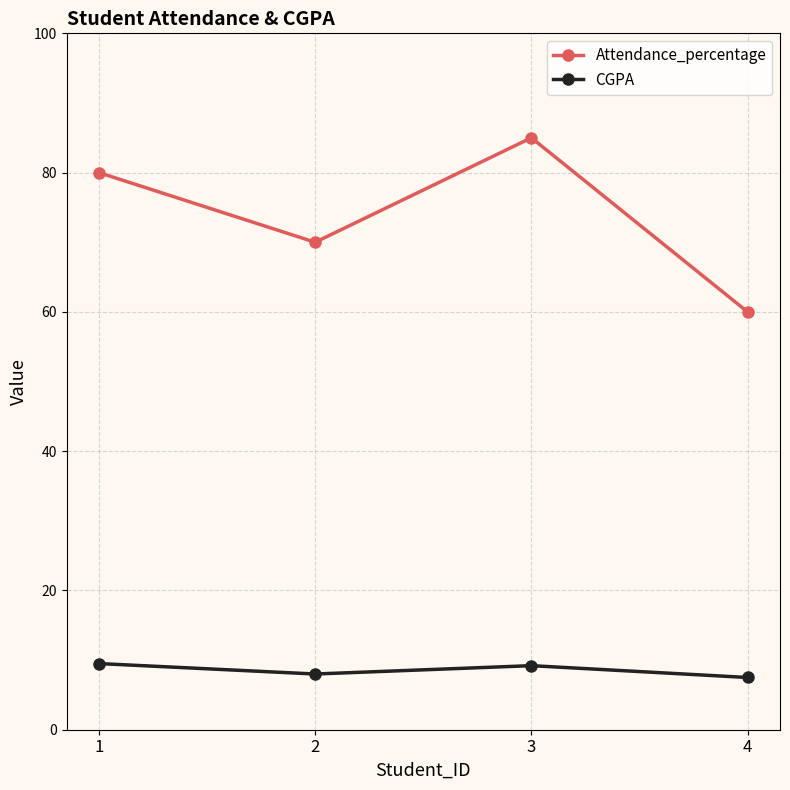

True or false: CGPA has a value of 9.2 at 3.

True